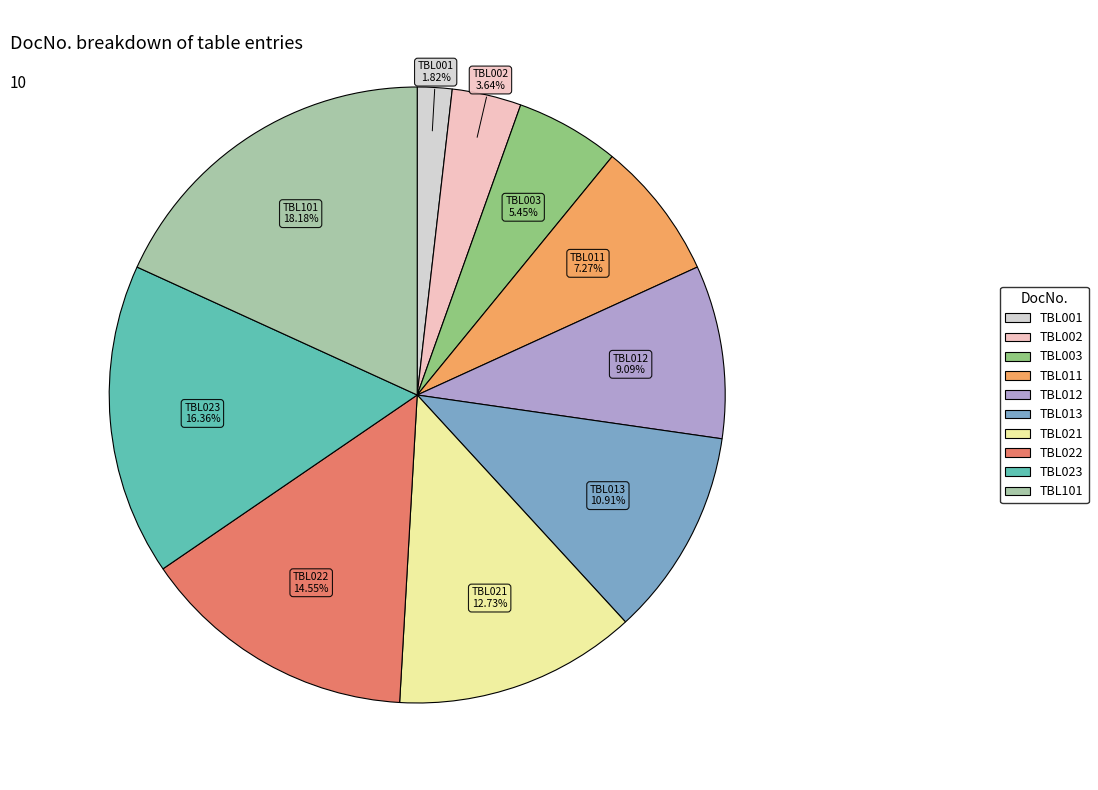

The TBL013 slice represents 11% of the pie. True or false?

True